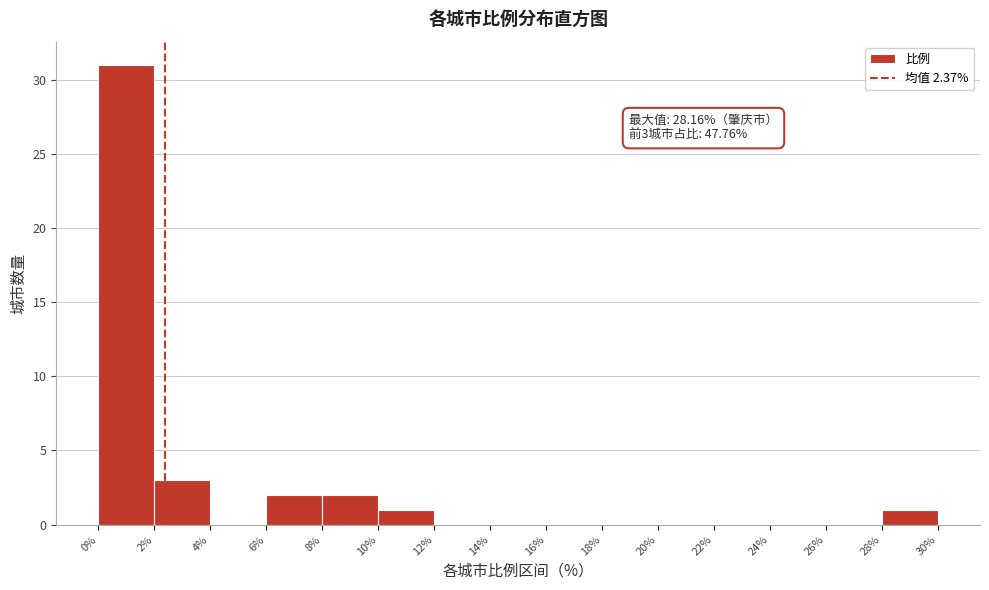

Over which range of the x-axis is the bar tallest?

0% to 2%